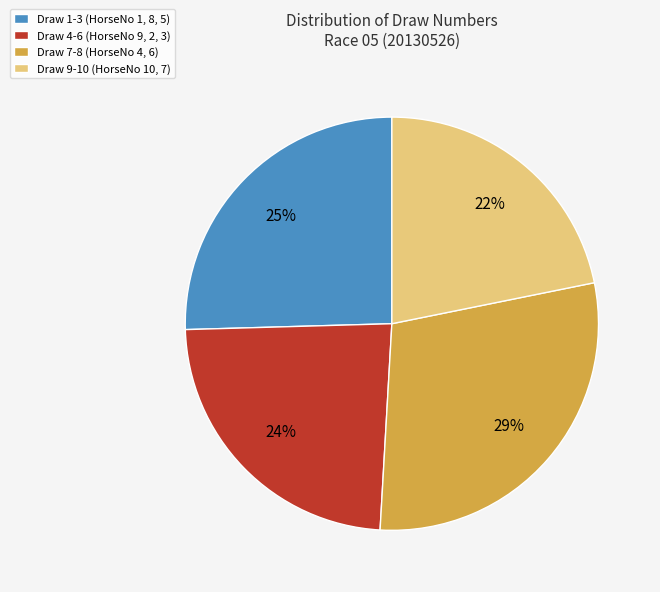

True or false: Draw 1-3 (HorseNo 1, 8, 5) accounts for 25% of the total.

True